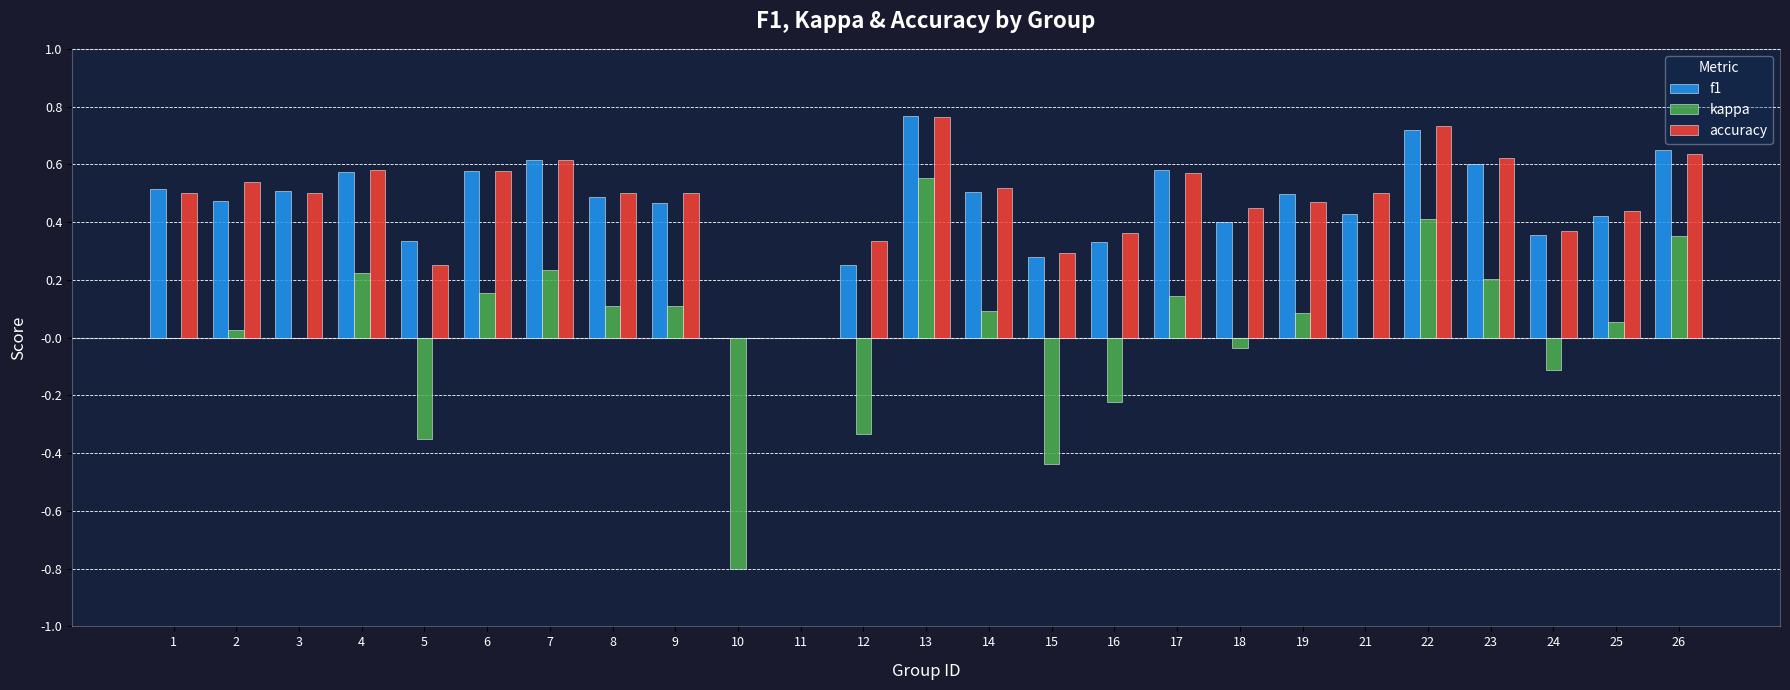

Are the bars horizontal?

No